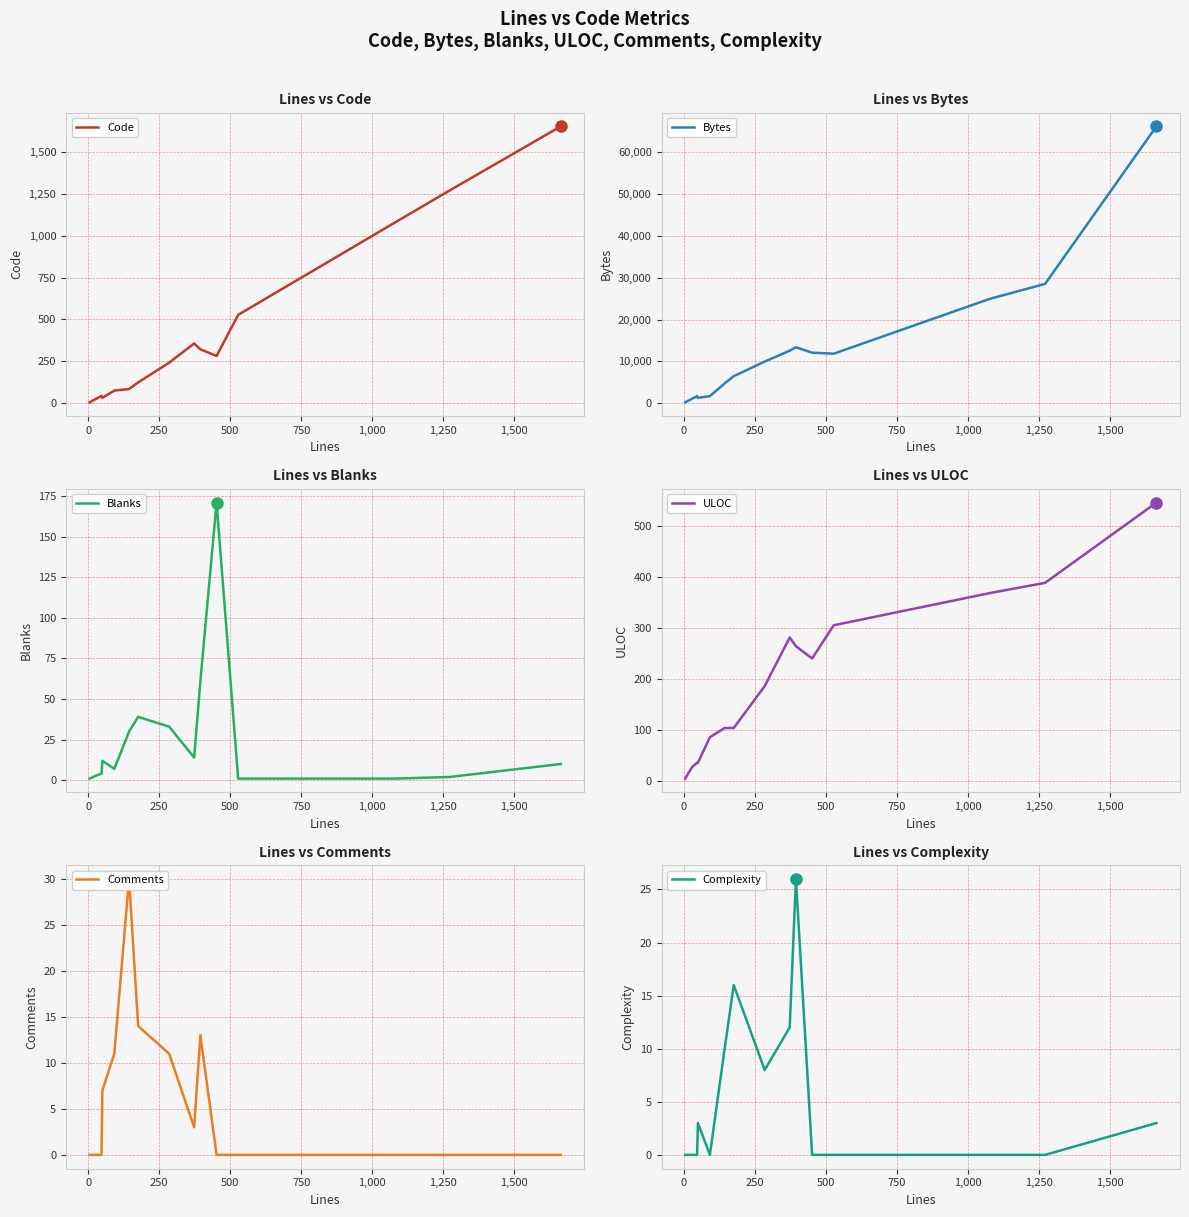

Rank the series by their maximum value, from lowest to highest.

Complexity, Comments, Blanks, ULOC, Code, Bytes